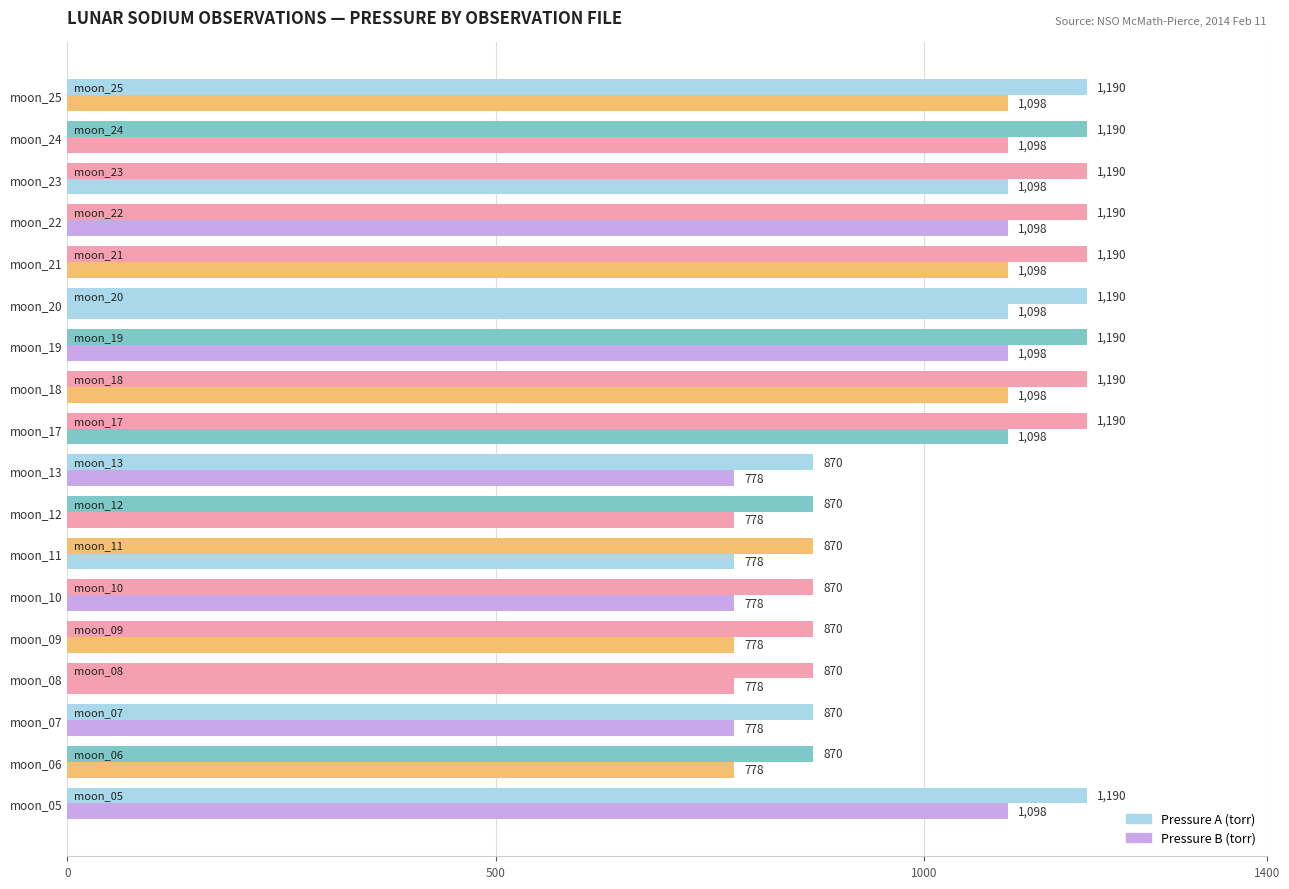

List the series in order of their overall mean, highest first.

Pressure A (torr), Pressure B (torr)